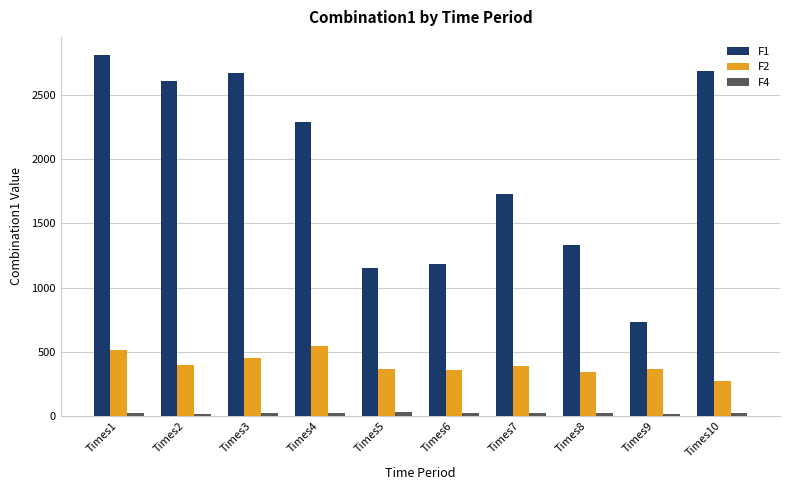

How many bars are there in each group?

3